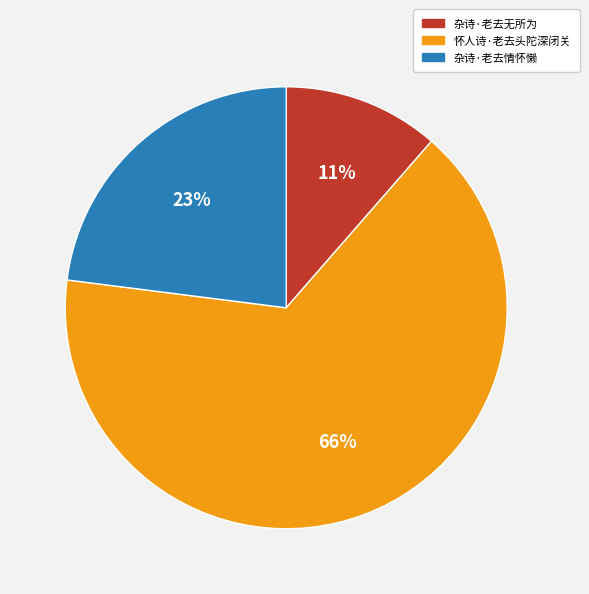

Rank the categories by value from lowest to highest.

杂诗·老去无所为, 杂诗·老去情怀懒, 怀人诗·老去头陀深闭关